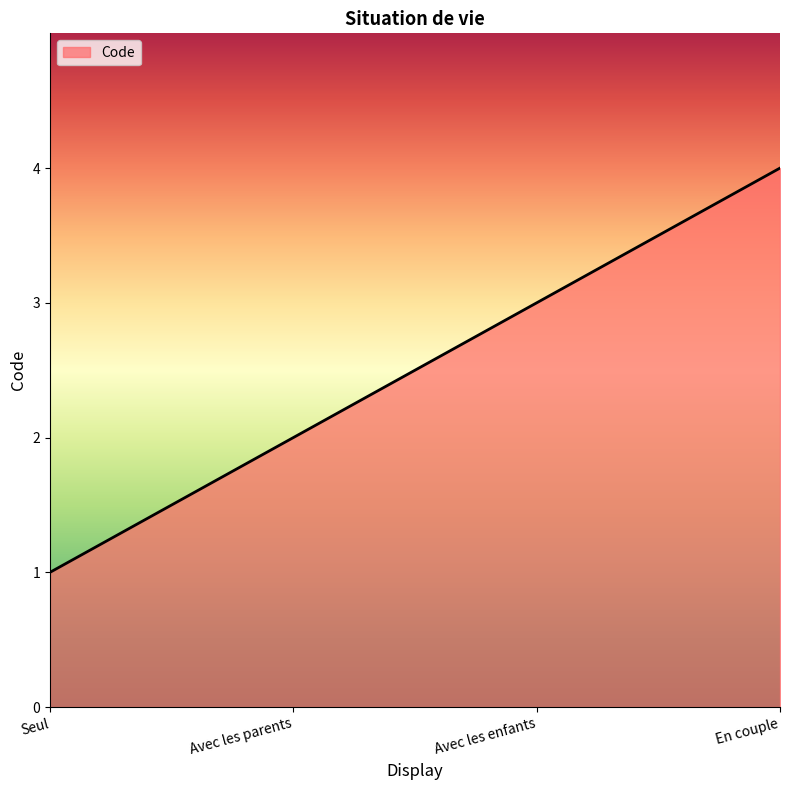

What is the sum of the values at Seul and En couple?

5